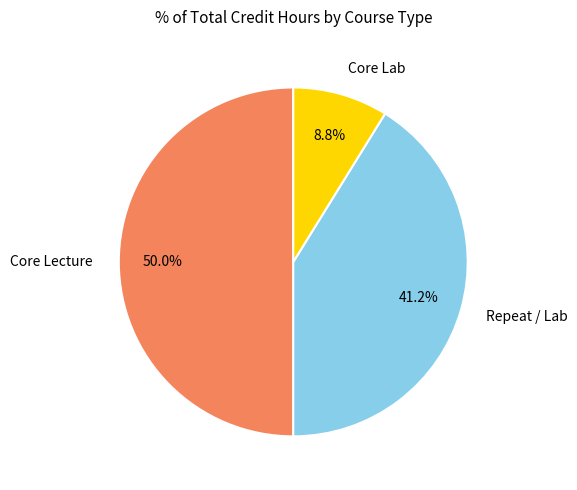

Combined, what portion of the pie is Repeat / Lab and Core Lab?

50.0%